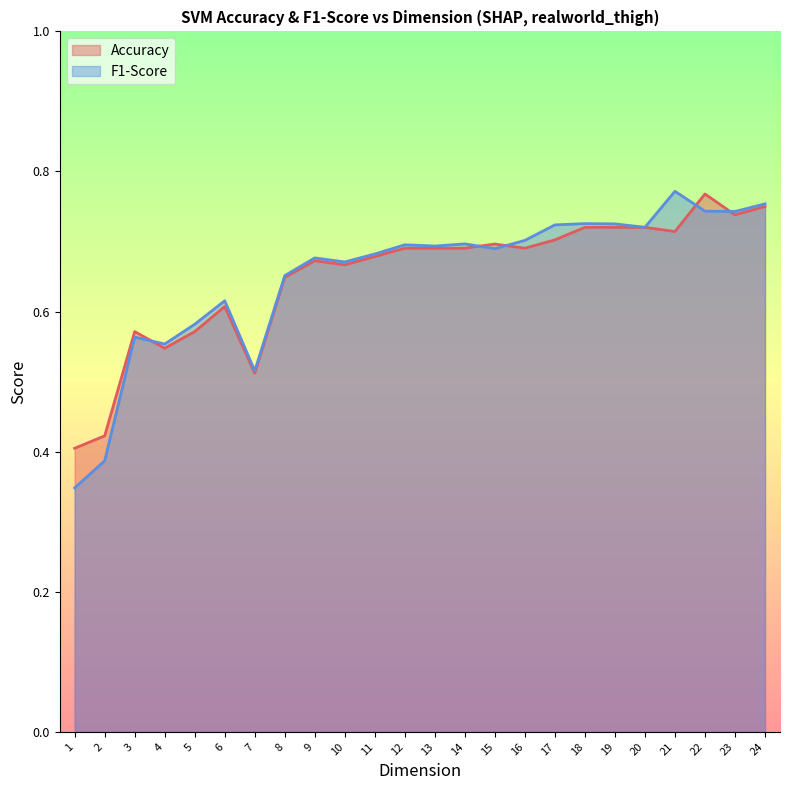

What is the smallest value displayed?

0.3